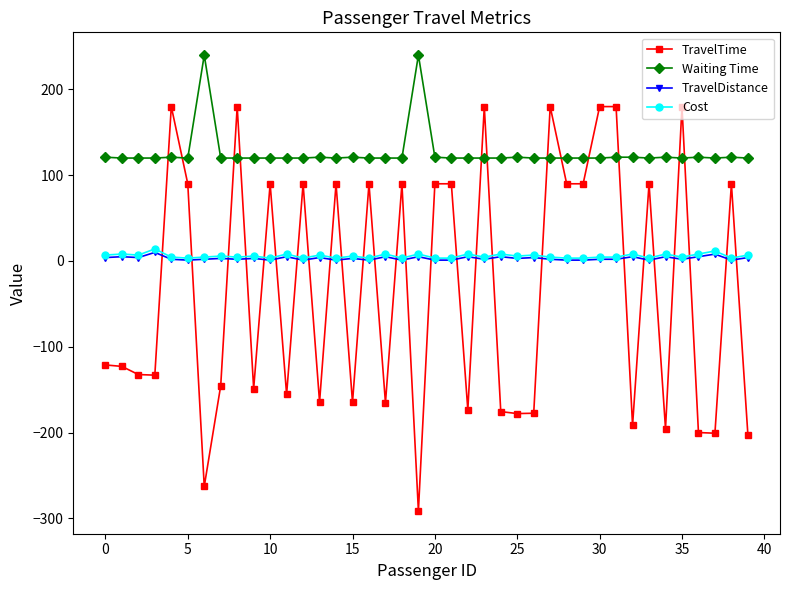

What is the minimum value shown in the chart?

-291.4